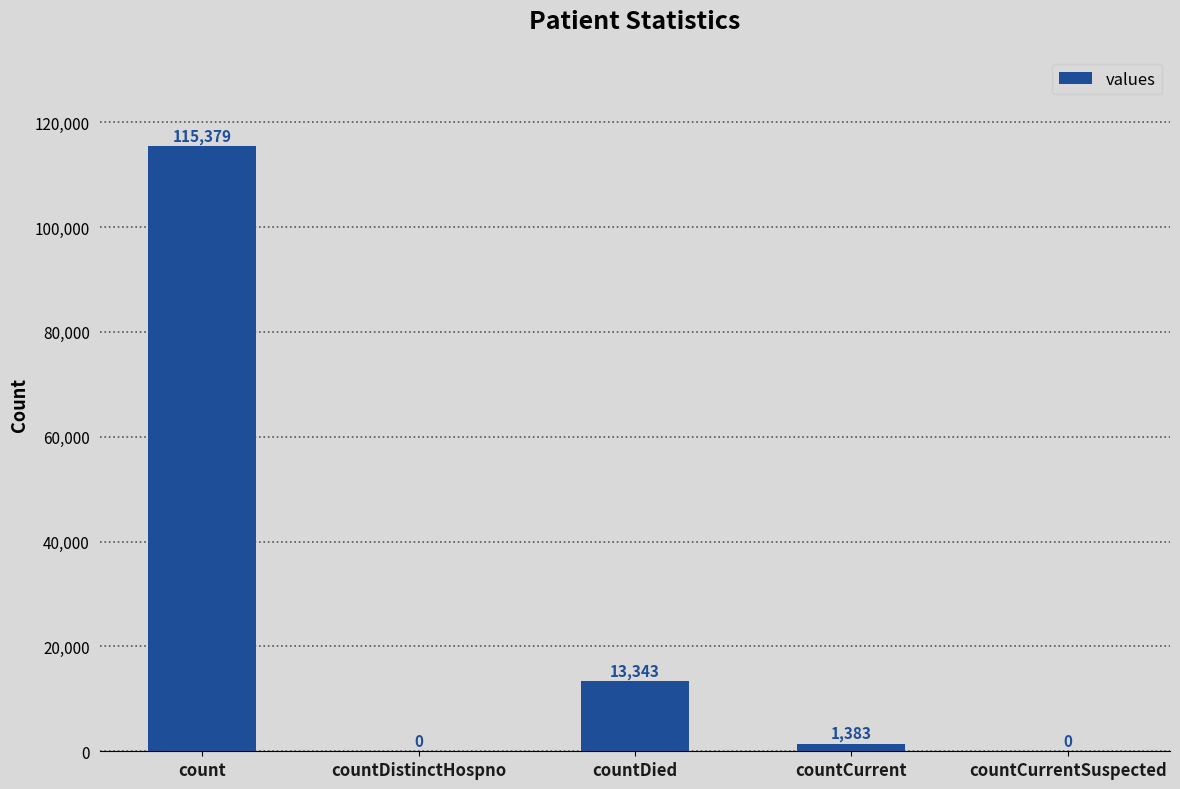

Is it true that the value at countDistinctHospno is 39365?

False